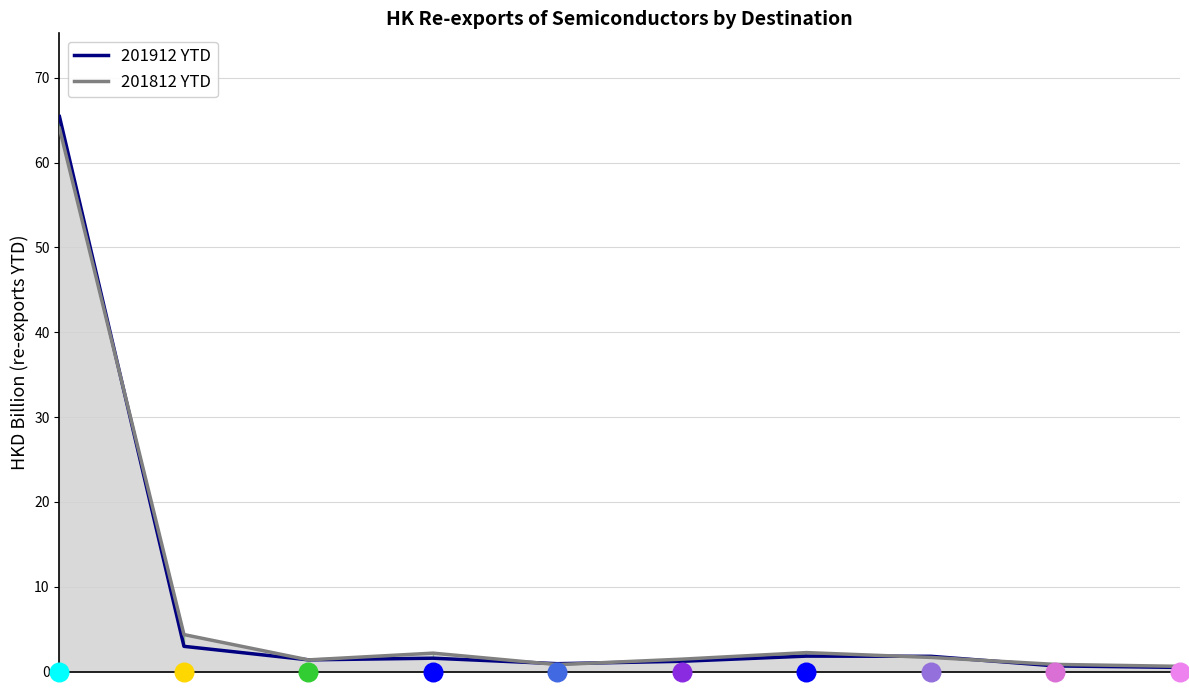

Which series reaches the minimum Y coordinate?

201912 (YTD)